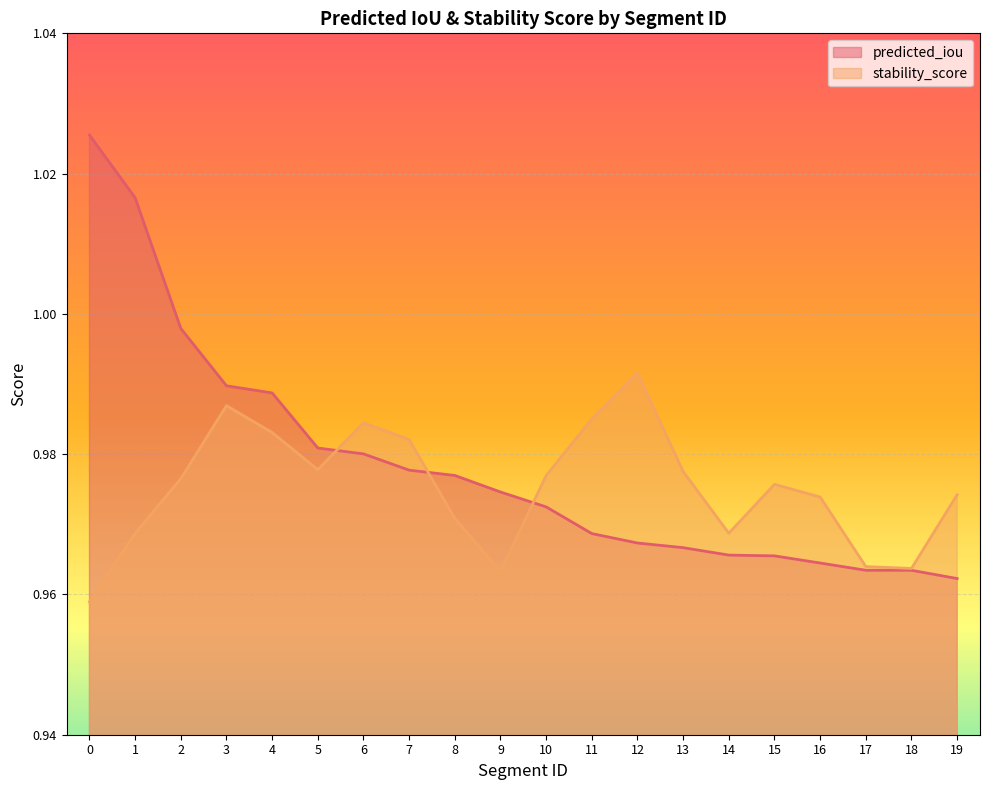

How many lines are shown in the chart?

2